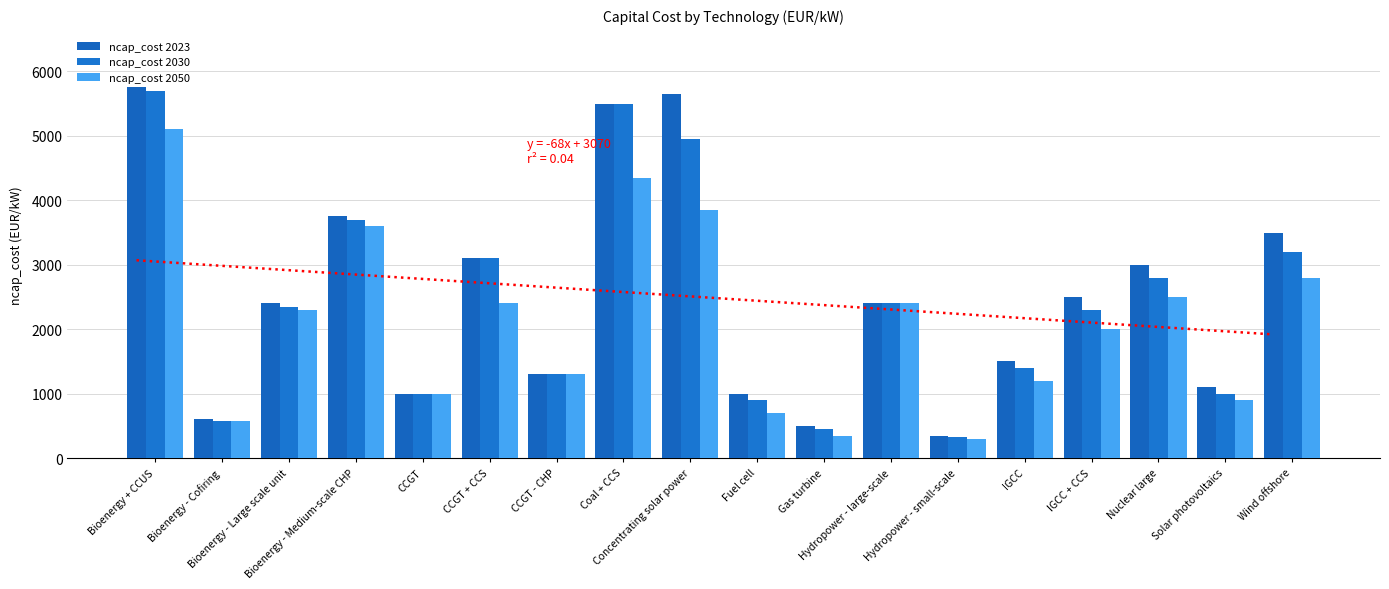

How many groups of bars are there?

18